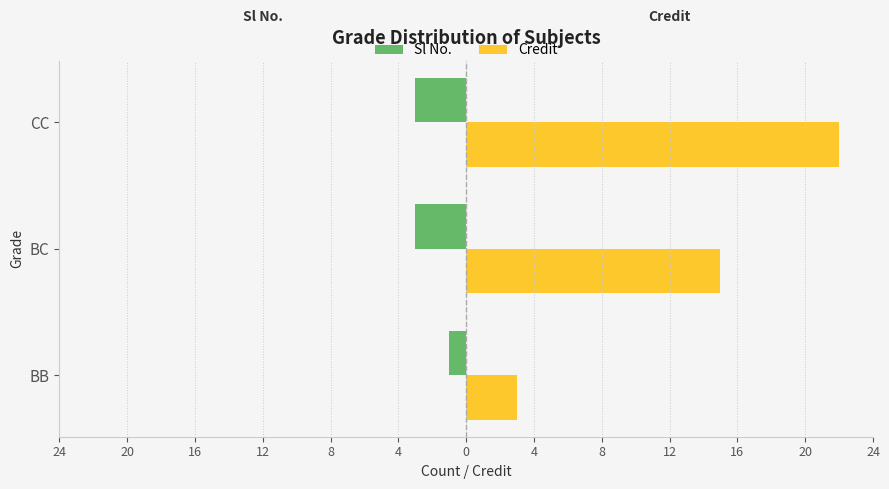

What are all the series names shown in the legend?

Sl No., Credit